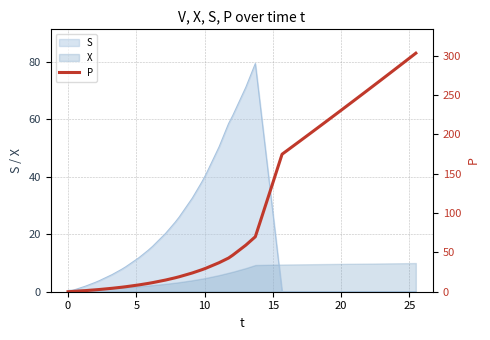

Reading left to right, transcribe all the data shown in this chart.

0.0	0.3	1.4	2.3	2.8	4.4	5.7	6.3	8.6	10.6	11.5	14.8	17.7	19.0	23.8	27.9	29.9	36.9	42.8	46.4	59.2	69.9	86.0	137.3	174.8	178.6	190.9	199.9	203.8	216.3	225.3	229.3	241.8	251.0	255.0	267.7	276.9	281.0	293.8	303.2